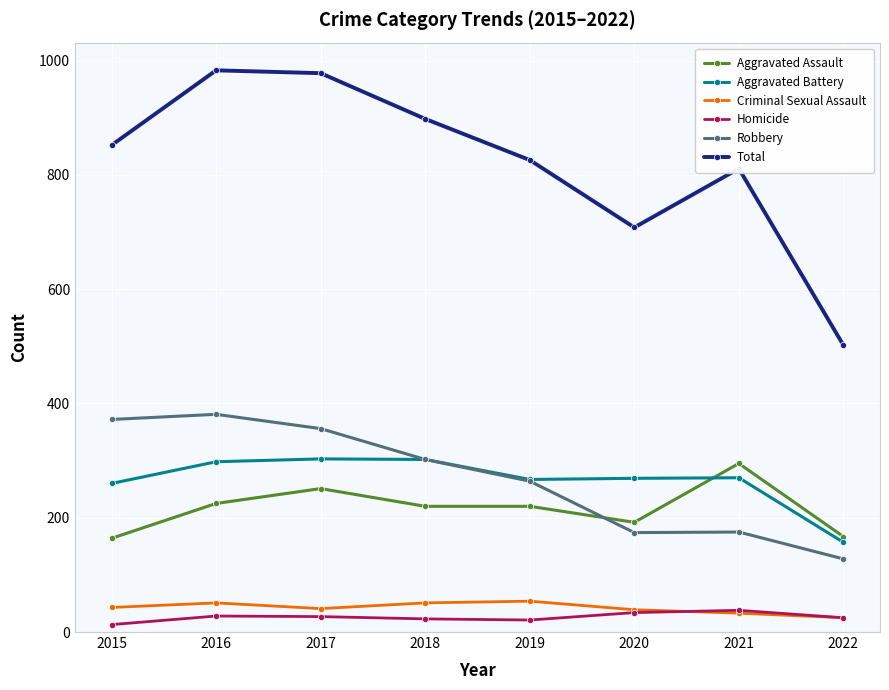

Where is Total nearest to the value 742?

2020